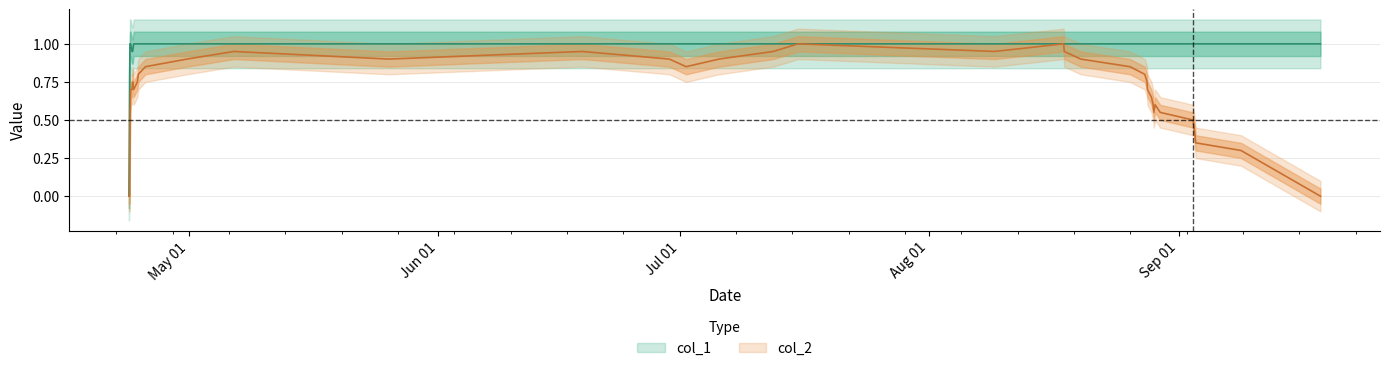

What is the difference between the second highest and minimum values in the col_1 series?

1.0